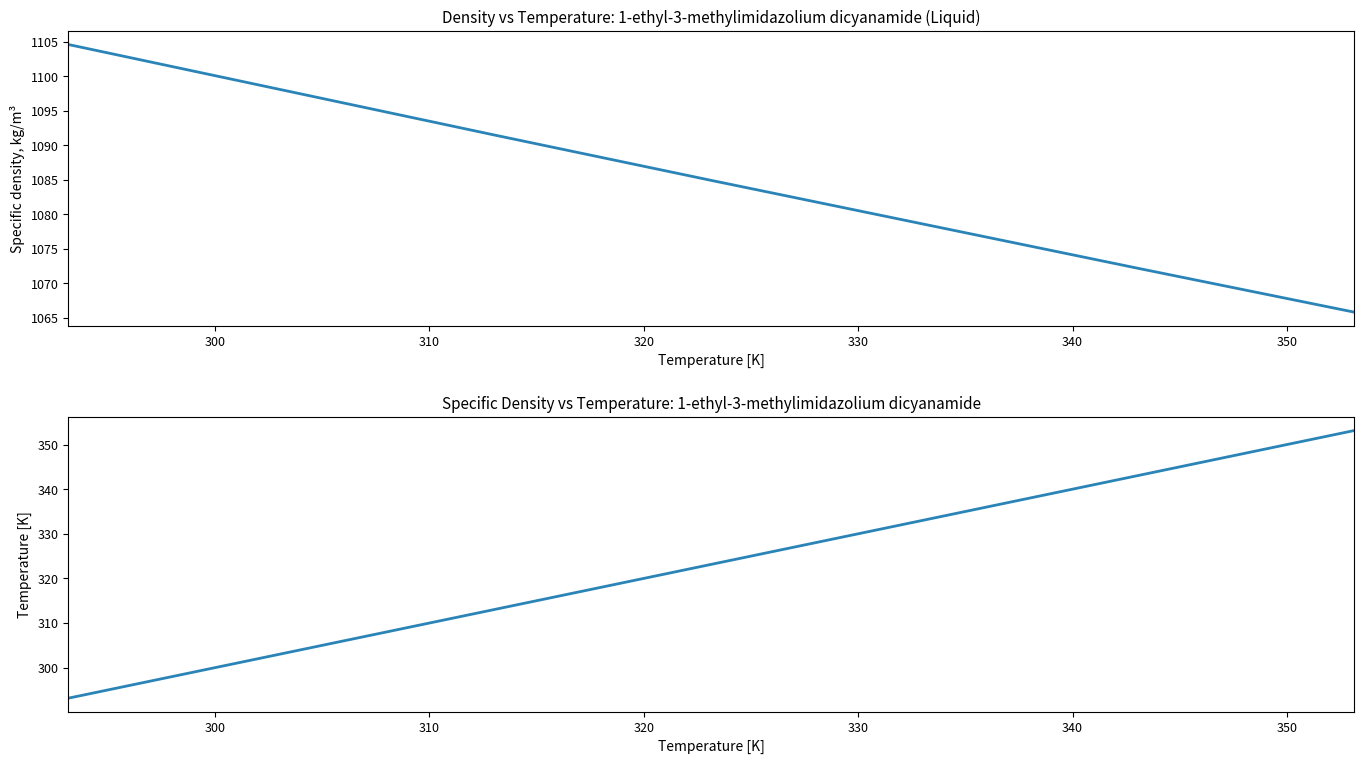

At which category is the sum across all series the highest?

350